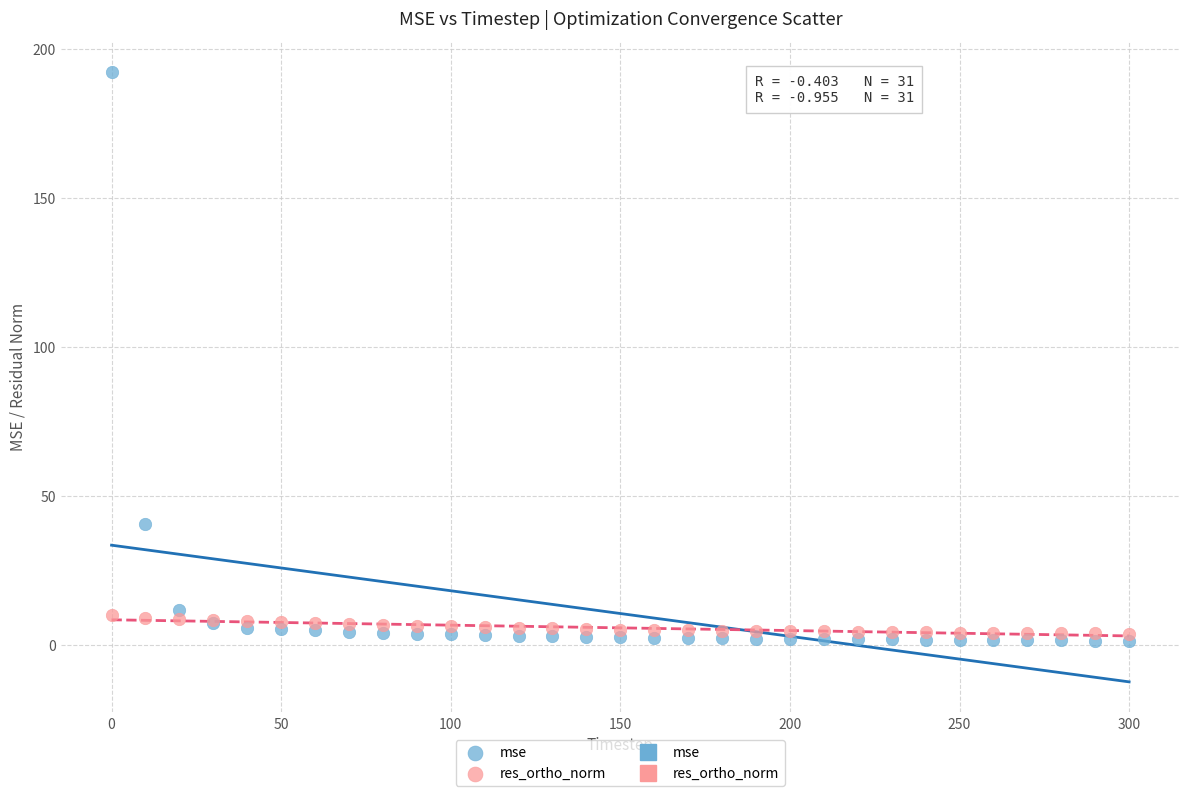

Which series contains the highest Y value?

mse